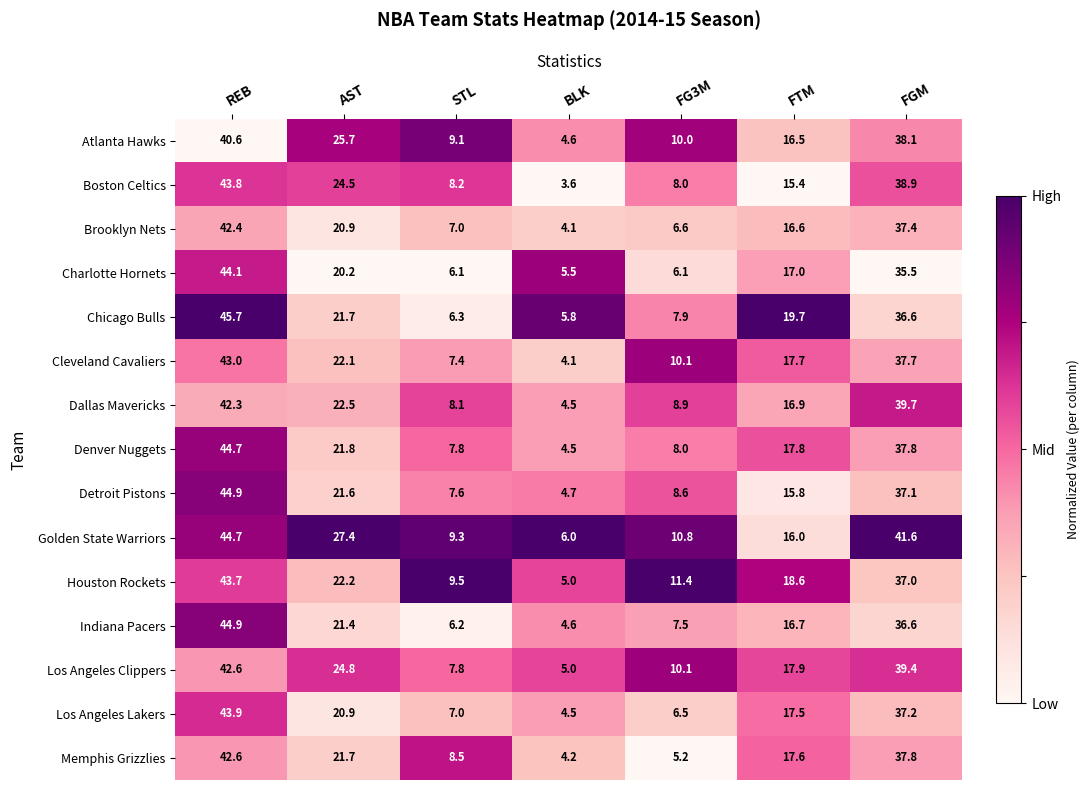

True or false: Memphis Grizzlies has a value of 7.1 at BLK.

False